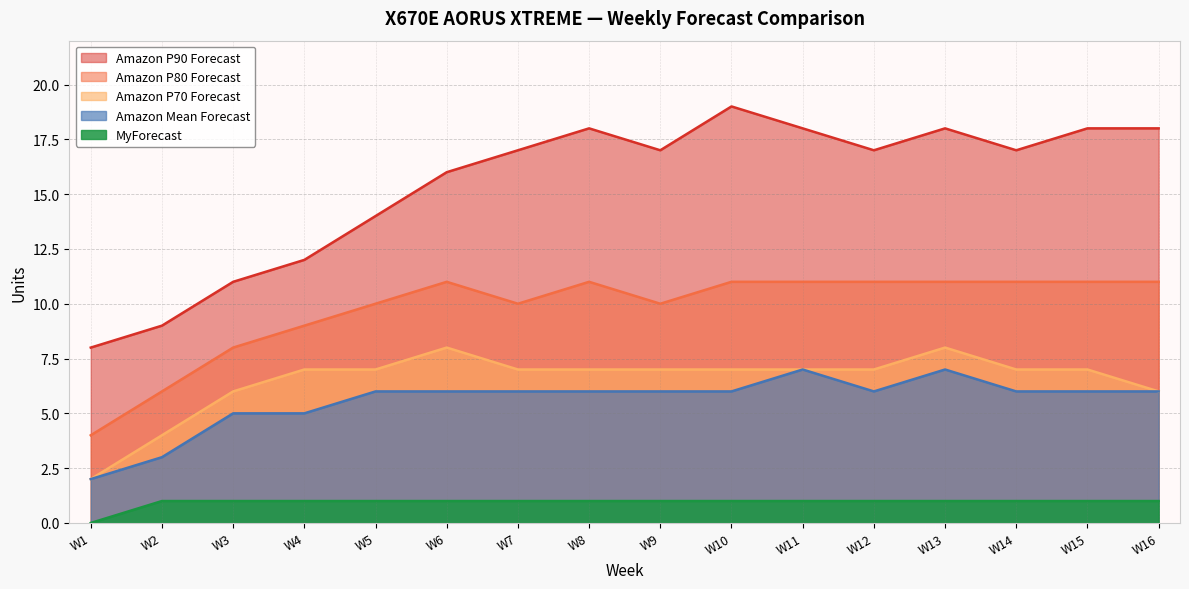

Which category has the highest value in the Amazon Mean Forecast series?

W11